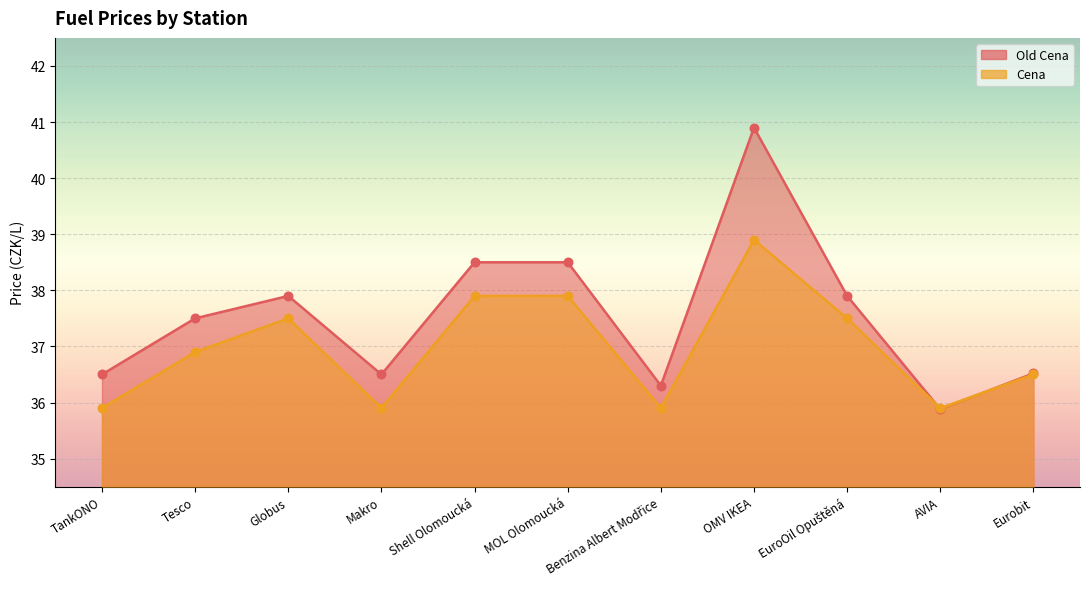

At which category is the sum across all series the highest?

OMV IKEA